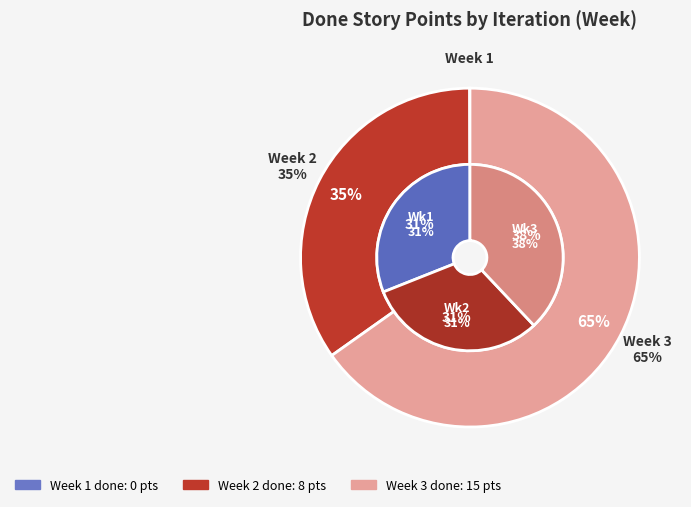

Do 1 and 2 together represent more than half of the pie?

No